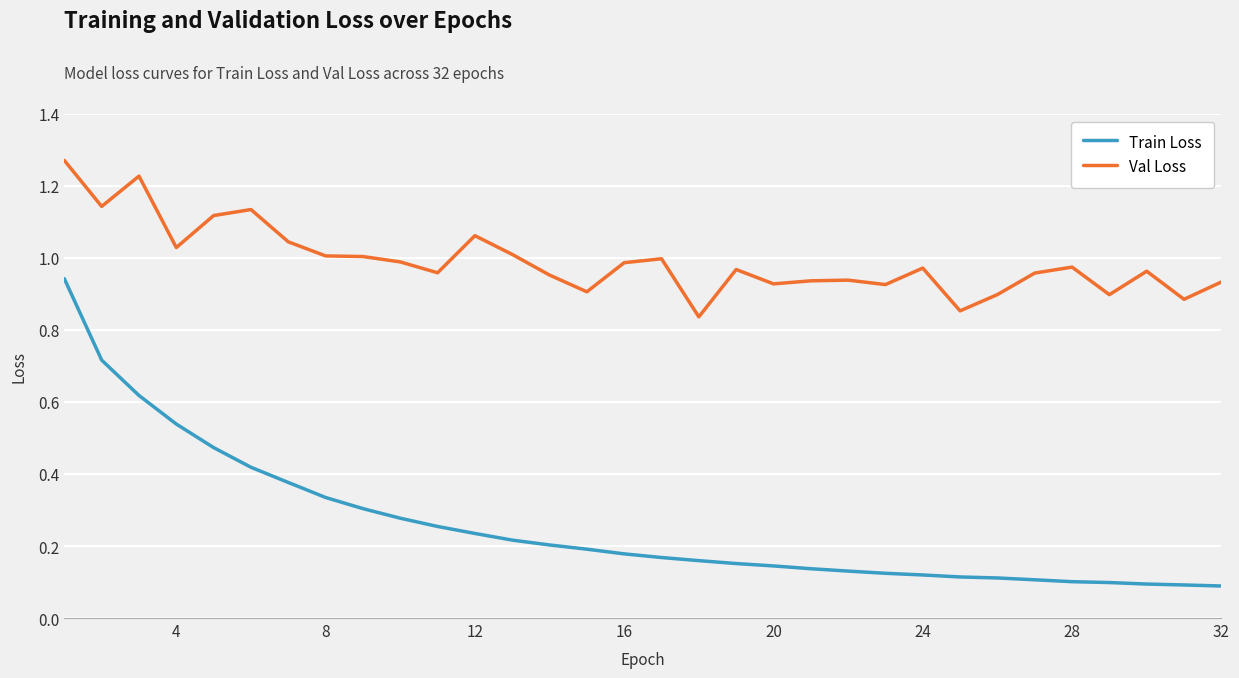

True or false: Train Loss and Val Loss cross at least once.

False